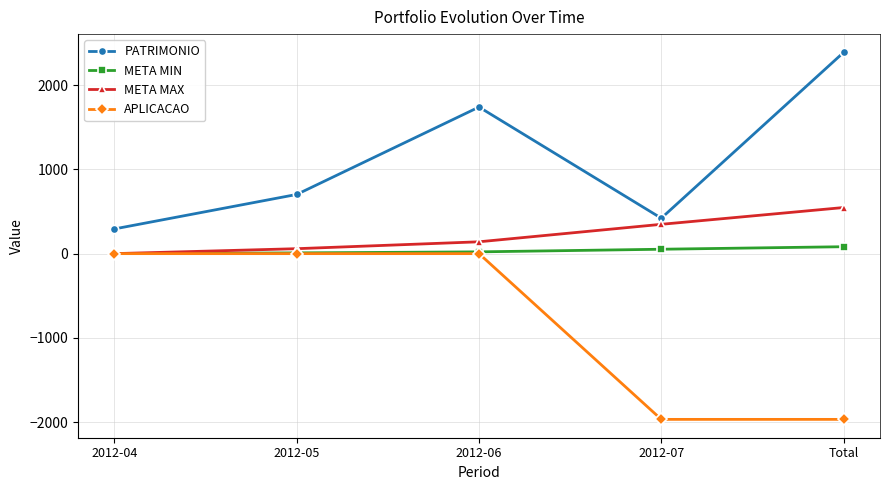

Where is META MIN nearest to the value 41?

2012-07